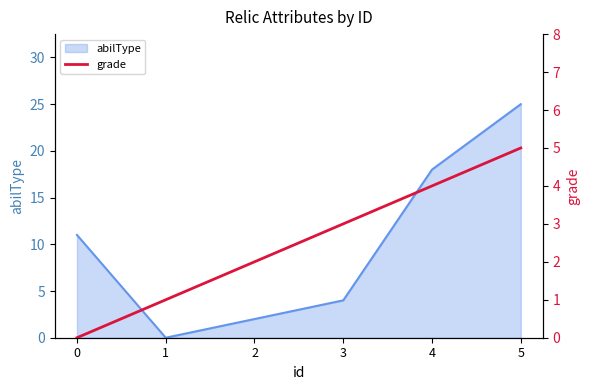

Read the value at 4.

4